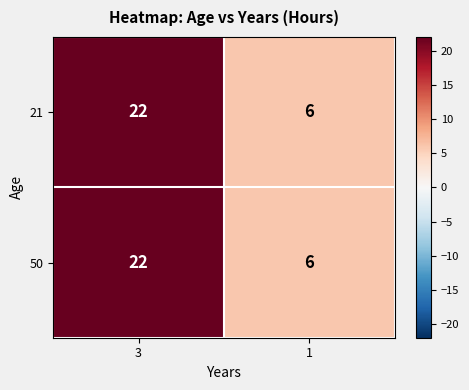

Rank the categories by 50 value from highest to lowest.

3, 1